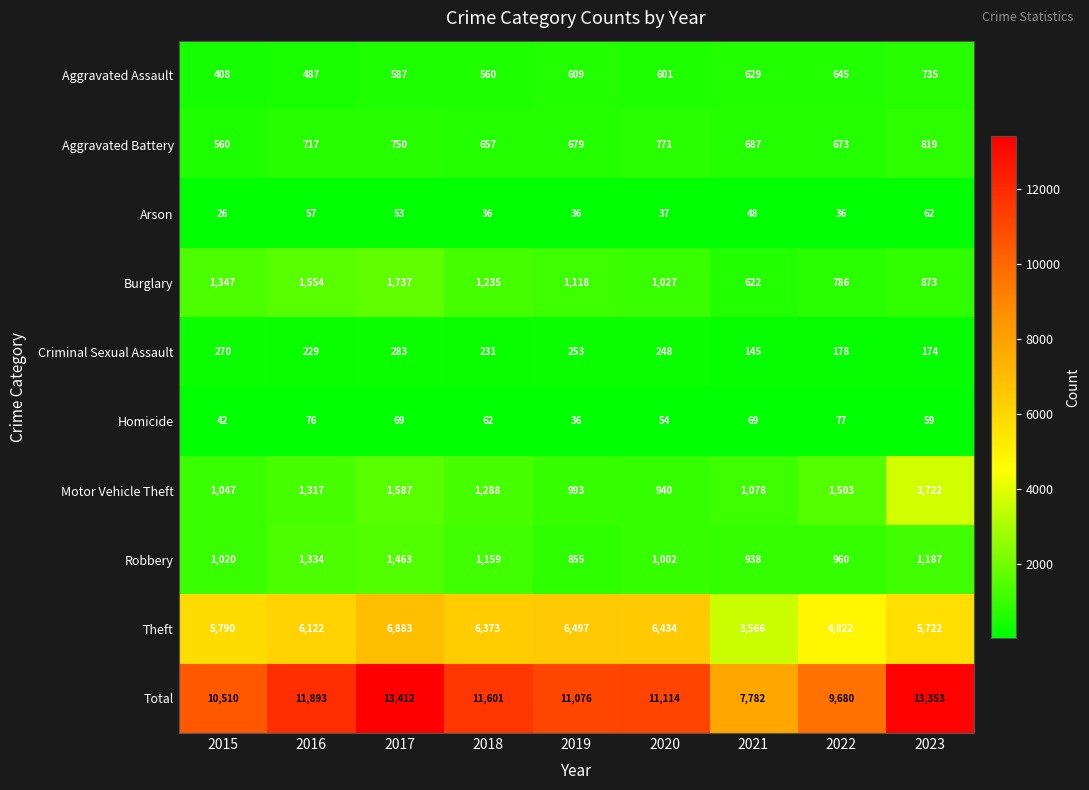

What is the difference between the highest and lowest values at 2017?

13359